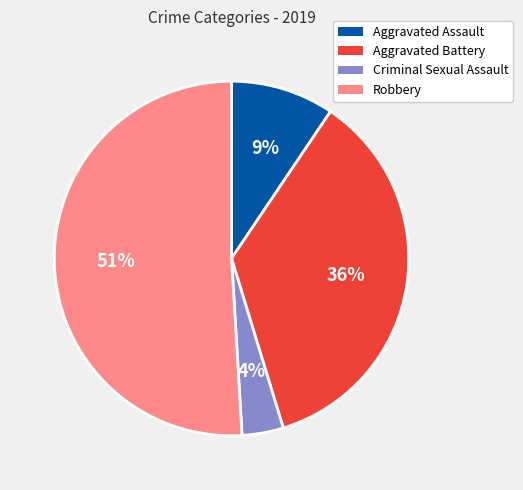

Which has a higher value, Aggravated Assault or Aggravated Battery?

Aggravated Battery